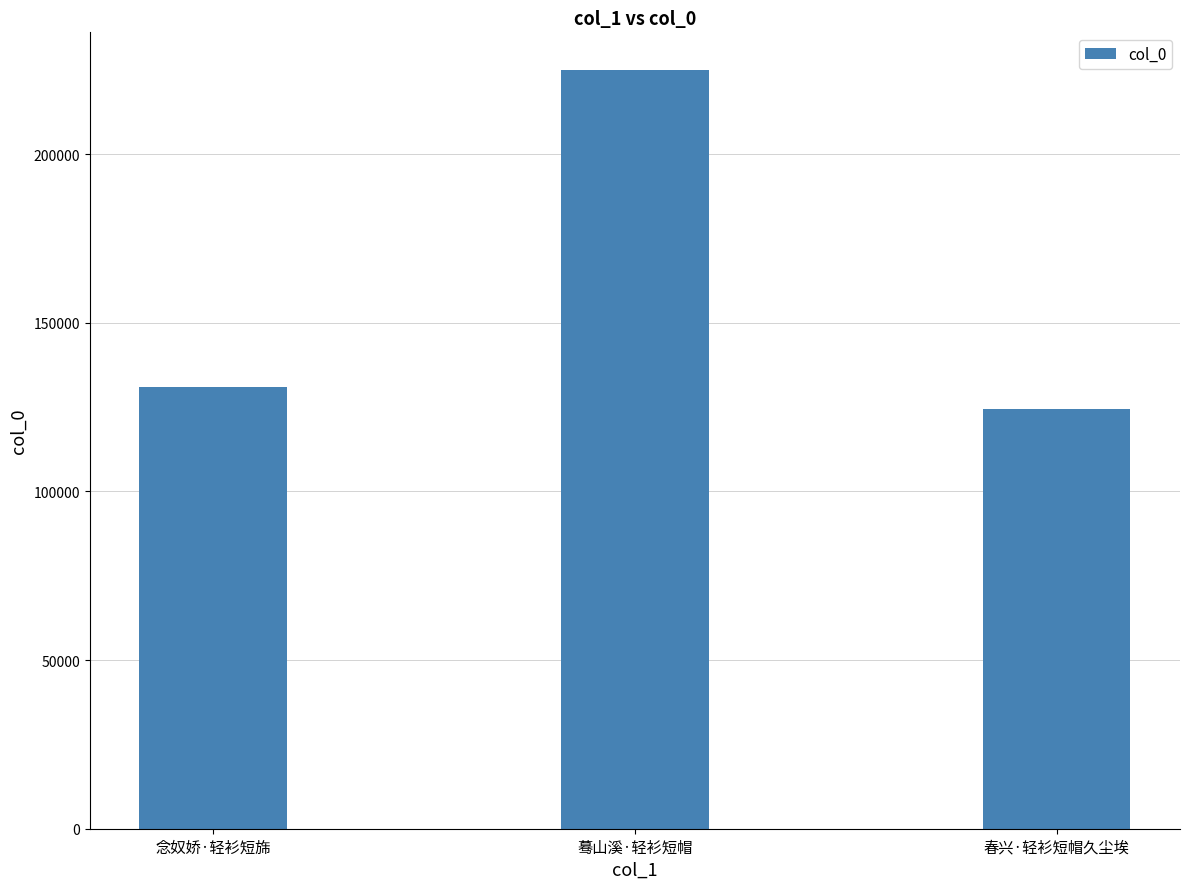

List the labels in order of value, smallest first.

春兴·轻衫短帽久尘埃, 念奴娇·轻衫短旆, 蓦山溪·轻衫短帽